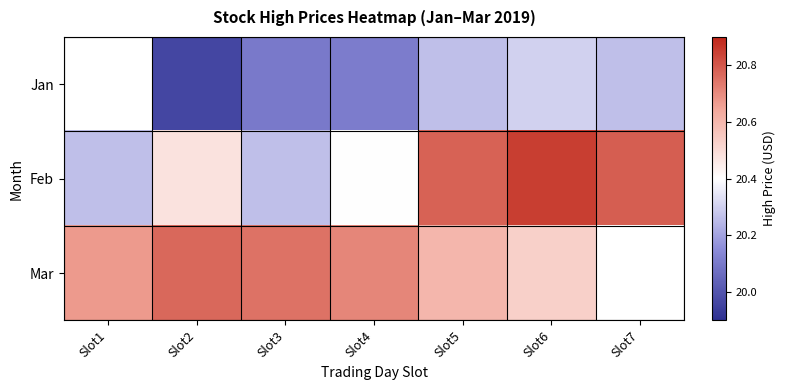

Which has a higher value, Slot2 or Slot7?

Slot7